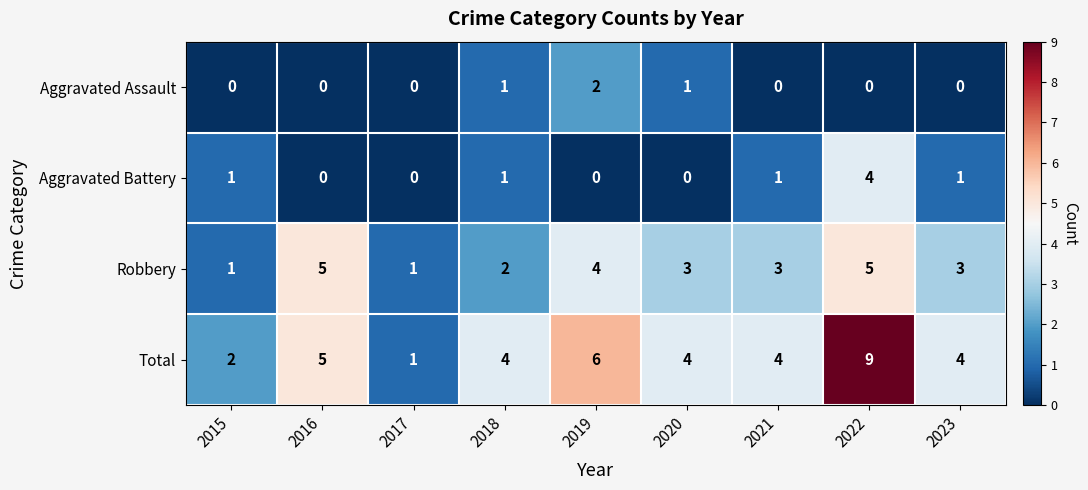

What is the spread (max minus min) of values at 2015?

2